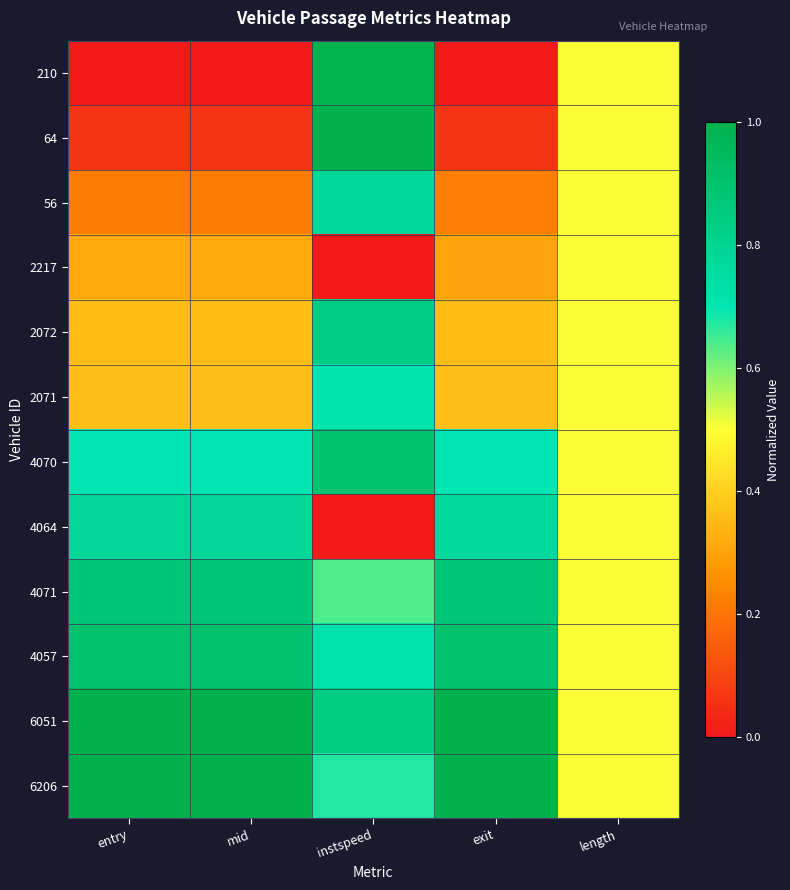

How many series are shown in this chart?

12